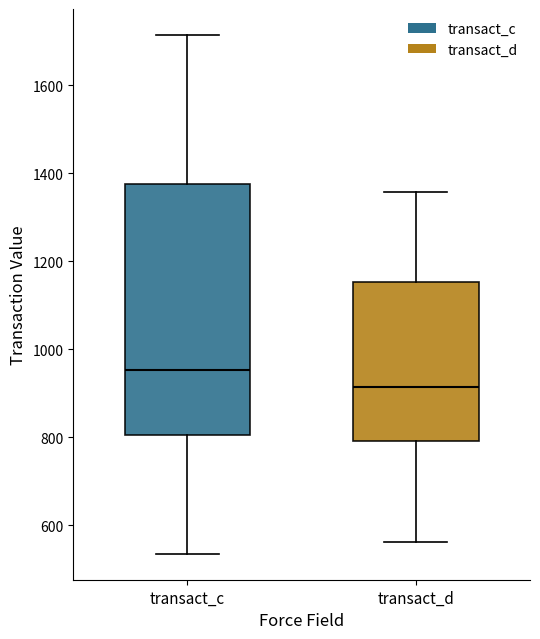

Reading left to right, transcribe this box plot: for each box, give where its median line is, the range the box spans, and where its two whiskers end, as read against the y-axis. The values are not printed on the chart, so give them approximately, as read against the axis.

transact_c: median 960, box 800 to 1380, whiskers 540 to 1720
transact_d: median 920, box 800 to 1160, whiskers 560 to 1360